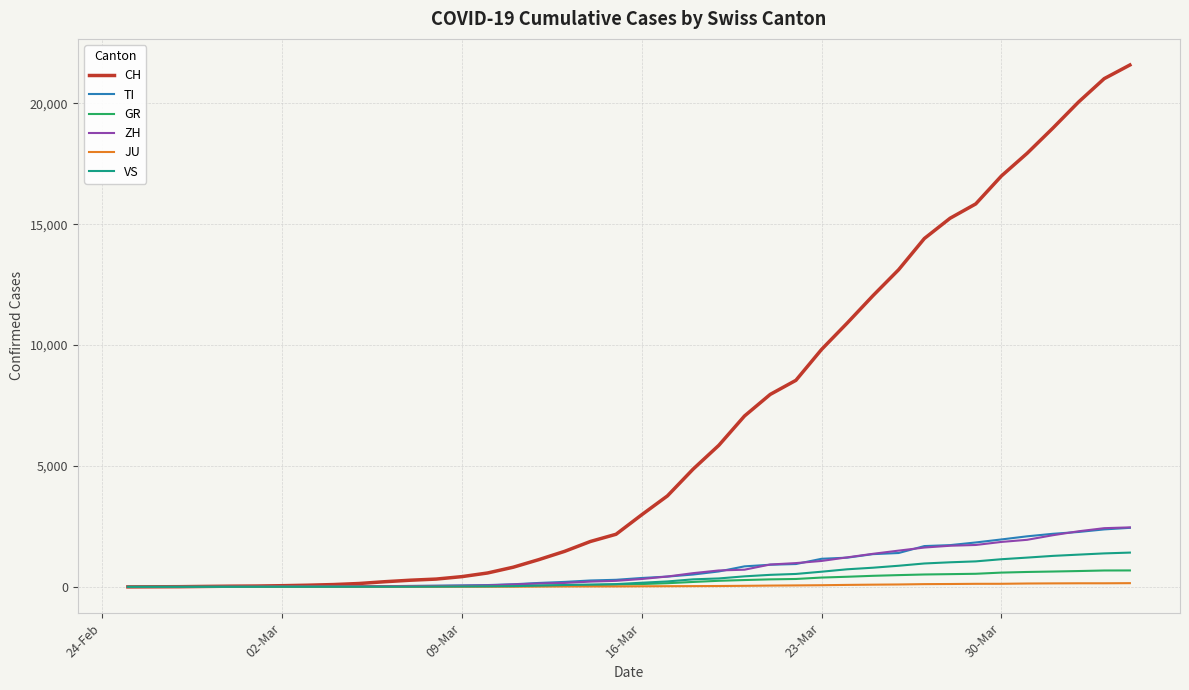

What is the difference between the maximum and second lowest values in the ZH series?

2461